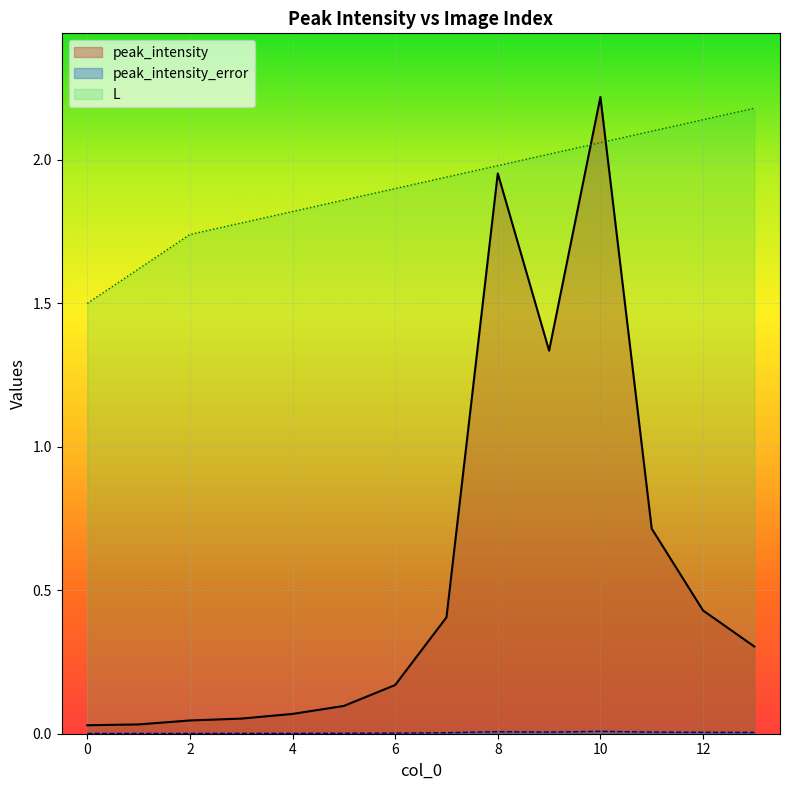

At which category does peak_intensity_error reach its first local peak?

3